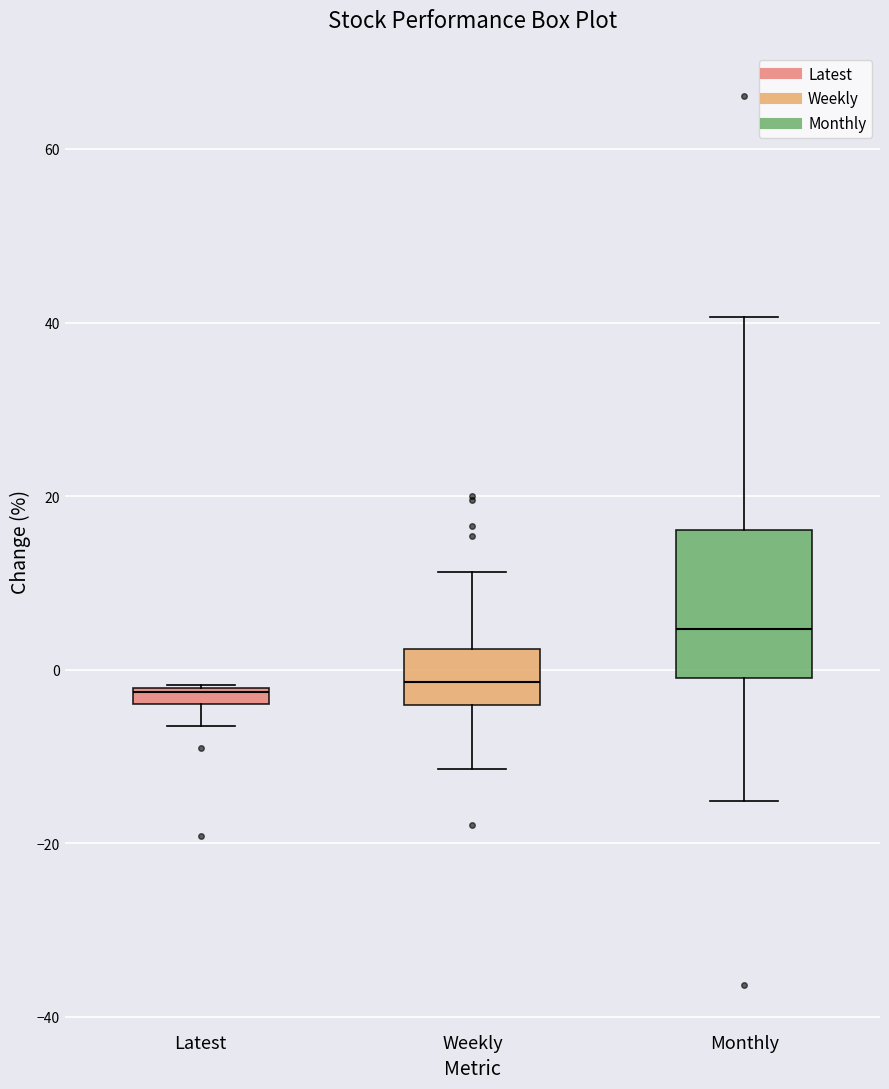

Where does the upper whisker of the box for Monthly end on the y-axis? The values are not printed on the chart, so give them approximately, as read against the axis.

40